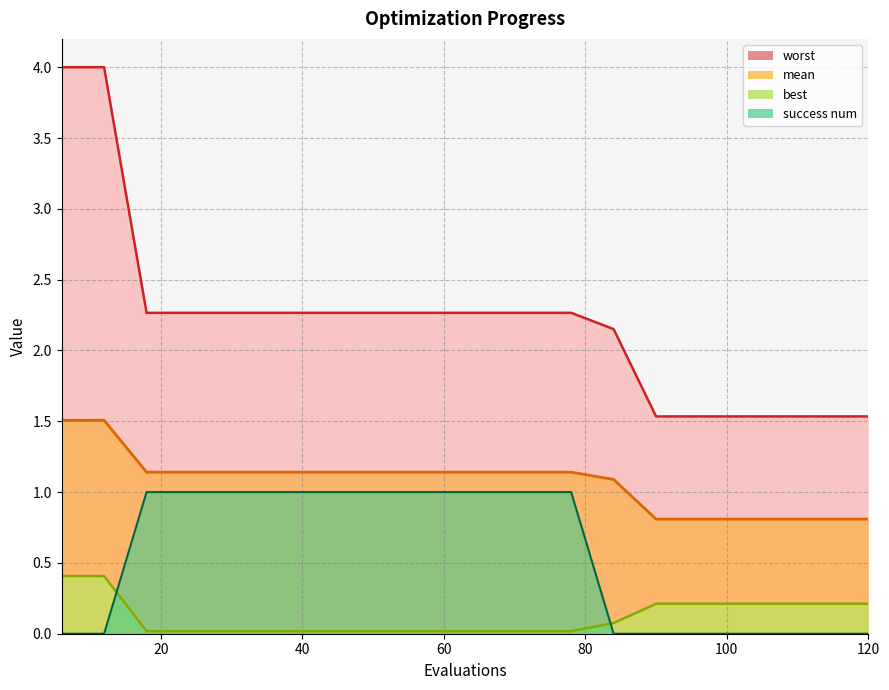

At 120, list the series in order from smallest to largest.

success num, best, mean, worst